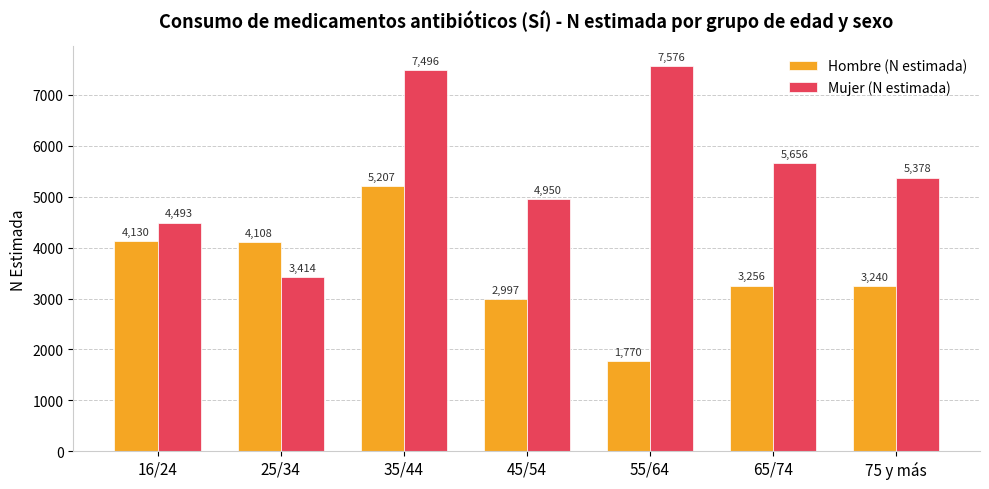

Reading right to left, transcribe all the data shown in this chart.

Hombre (N estimada): 75 y más=3240	65/74=3256	55/64=1770	45/54=2997	35/44=5207	25/34=4108	16/24=4130
Mujer (N estimada): 75 y más=5378	65/74=5656	55/64=7576	45/54=4950	35/44=7496	25/34=3414	16/24=4493